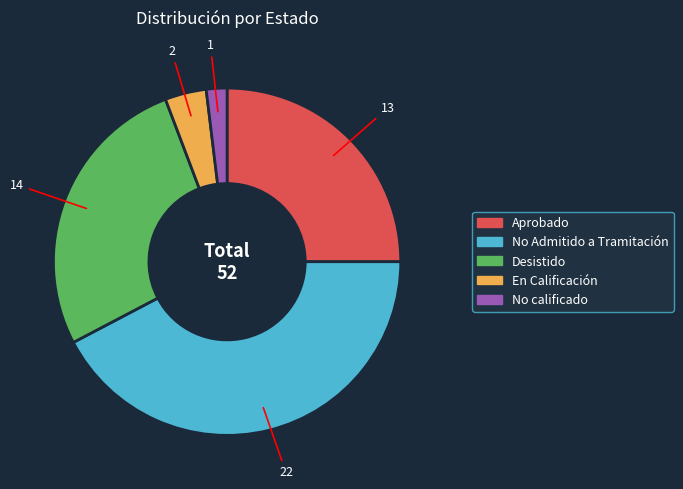

Is there any slice that represents more than half of the pie?

No